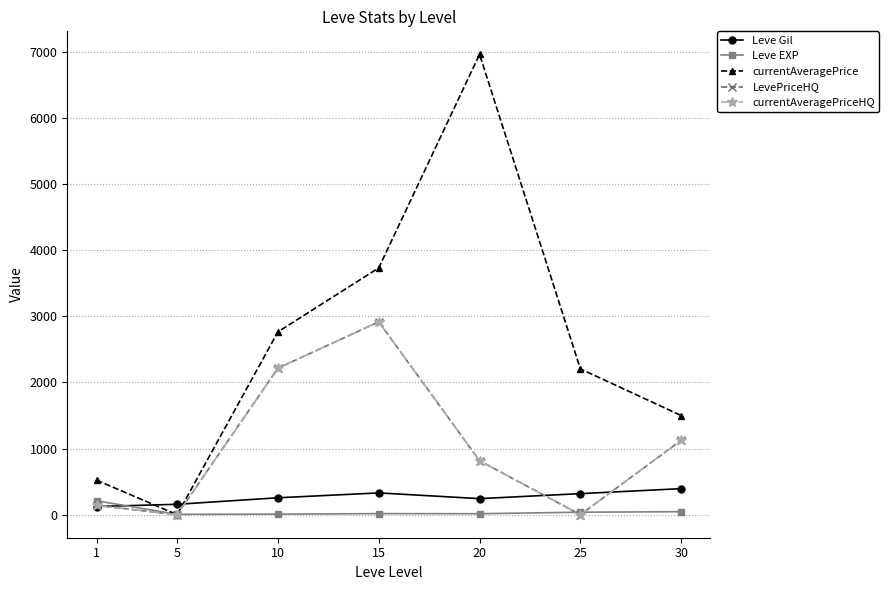

How many categories are shown in the chart?

7